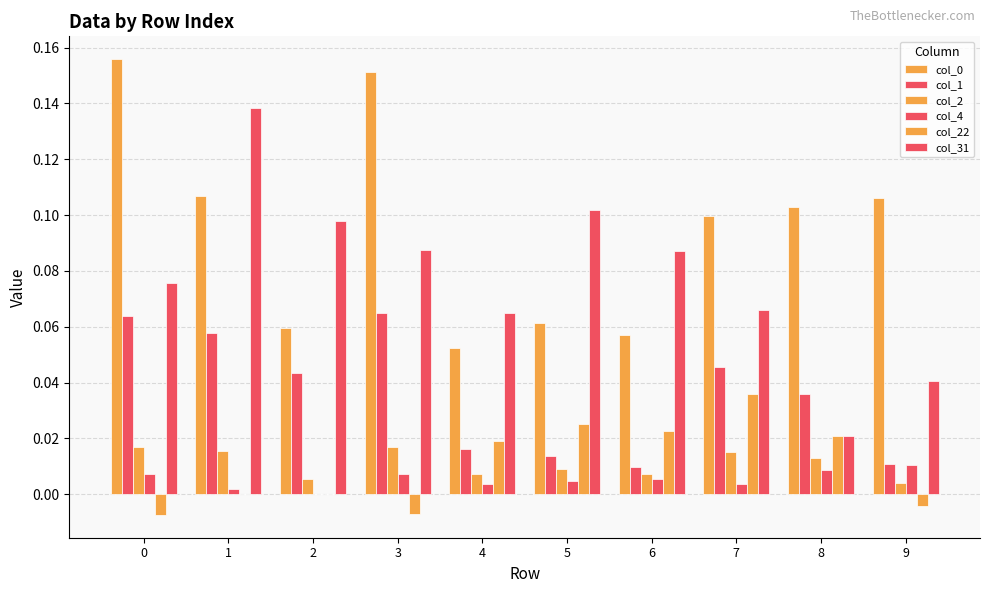

True or false: col_22 has a value of -0.0 at 3.

True